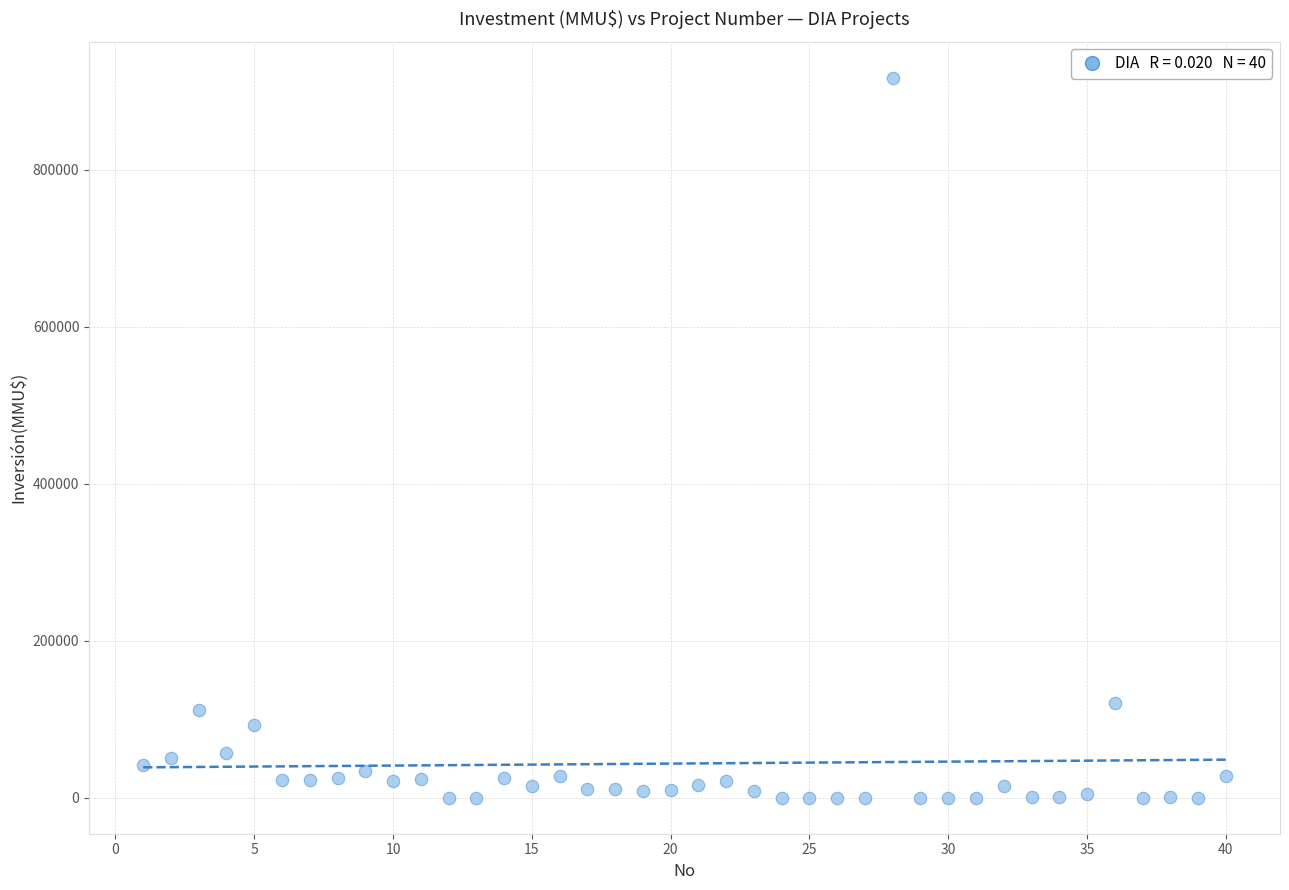

What is the range of X values (max minus min)?

39